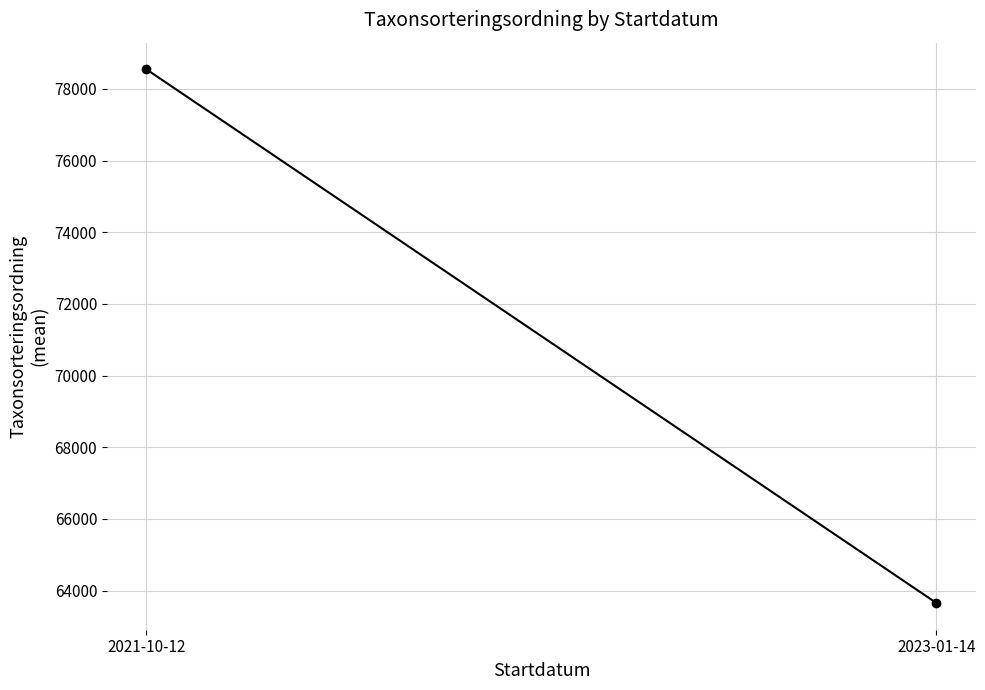

At which label does the data first exceed 78546?

2021-10-12